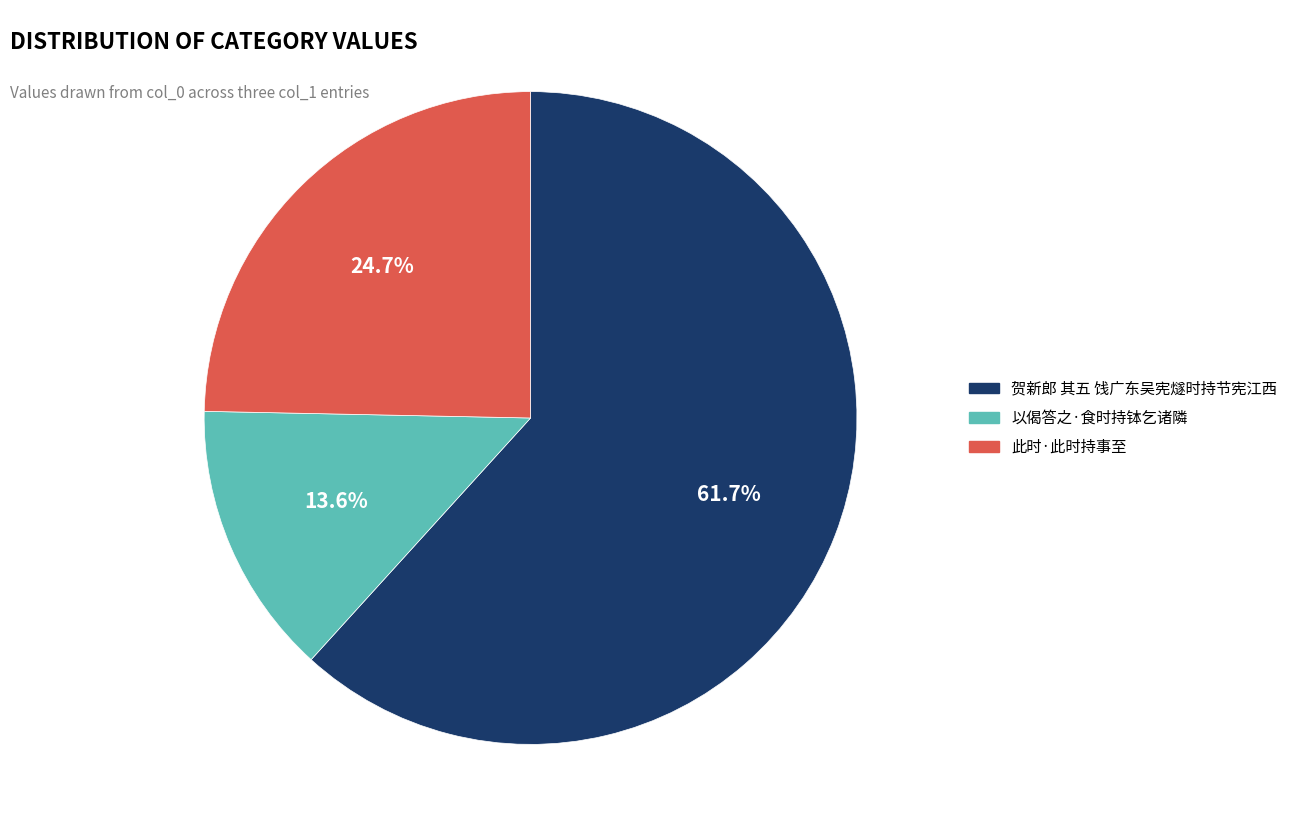

Which category accounts for the majority?

贺新郎 其五 饯广东吴宪燧时持节宪江西